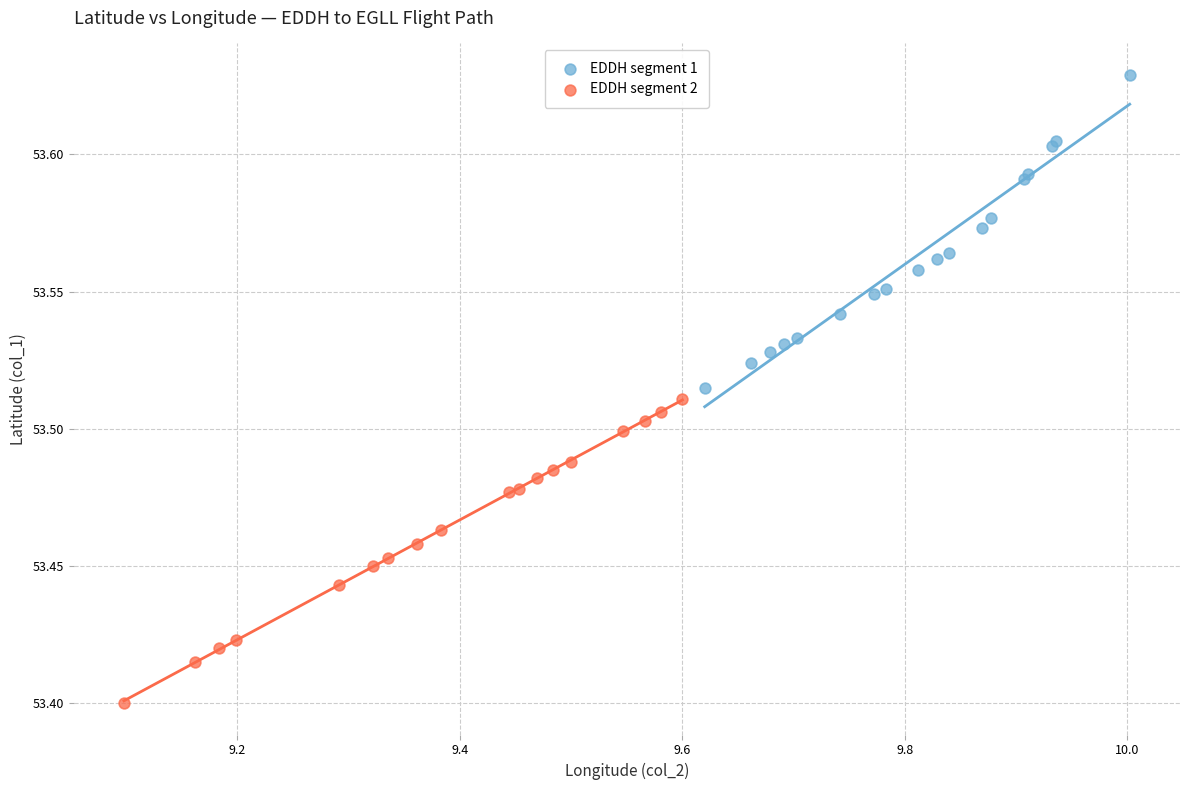

What are all the series names shown in the legend?

EDDH segment 1, EDDH segment 2